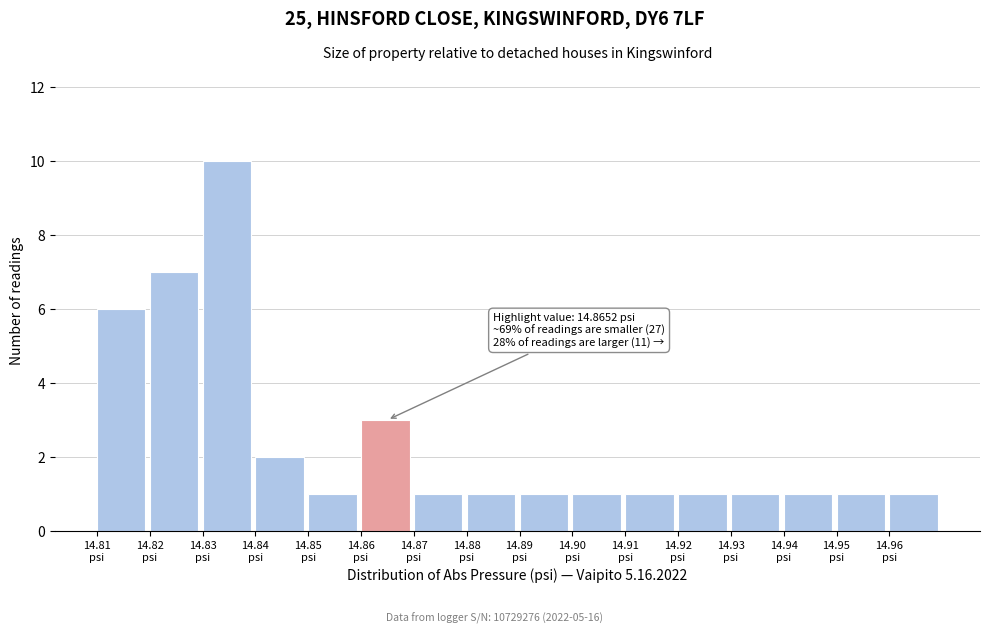

Over which range of the x-axis is the bar tallest?

14.83 to 14.84